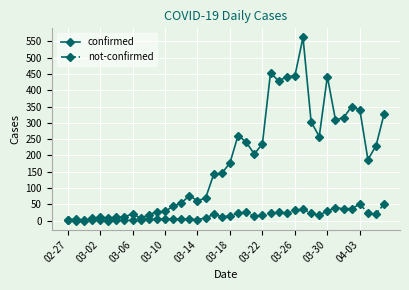

Rank the series by their average value, from lowest to highest.

not-confirmed, confirmed